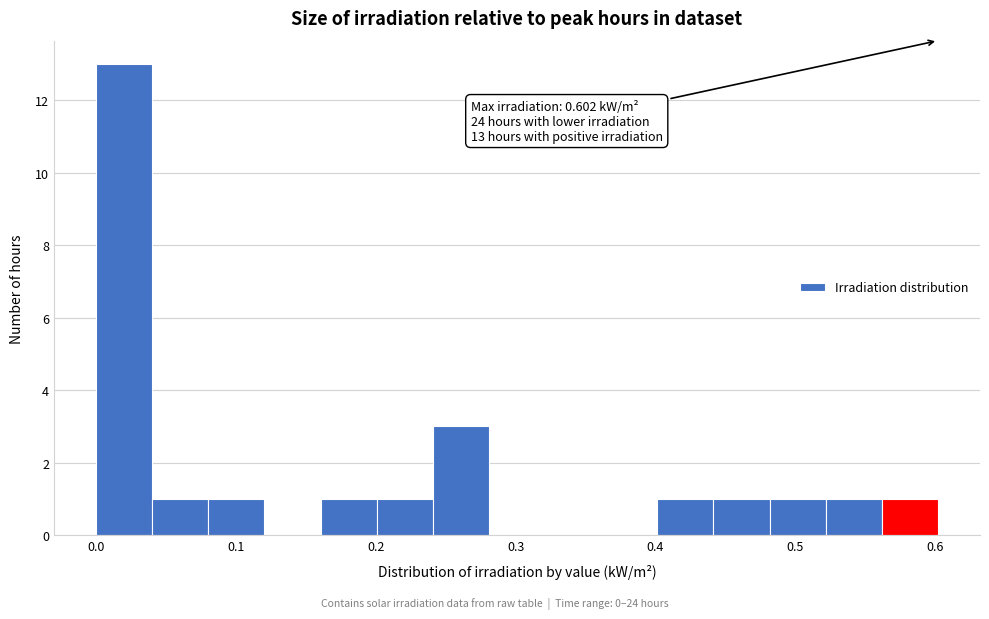

Over which range of the x-axis is the bar tallest?

0.00 to 0.04